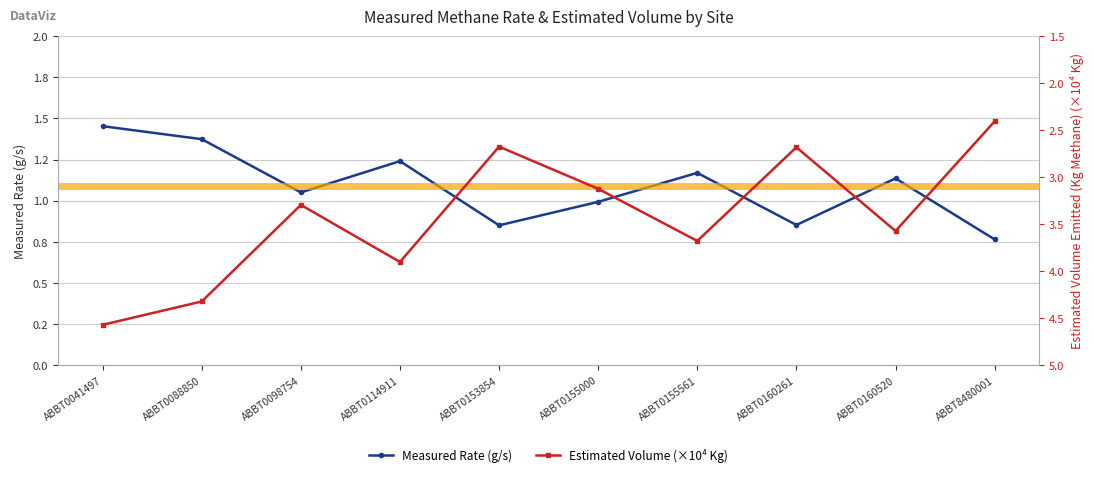

Rank the series by their maximum value, from lowest to highest.

Measured Rate (g/s), Estimated Volume (Kg, scaled)